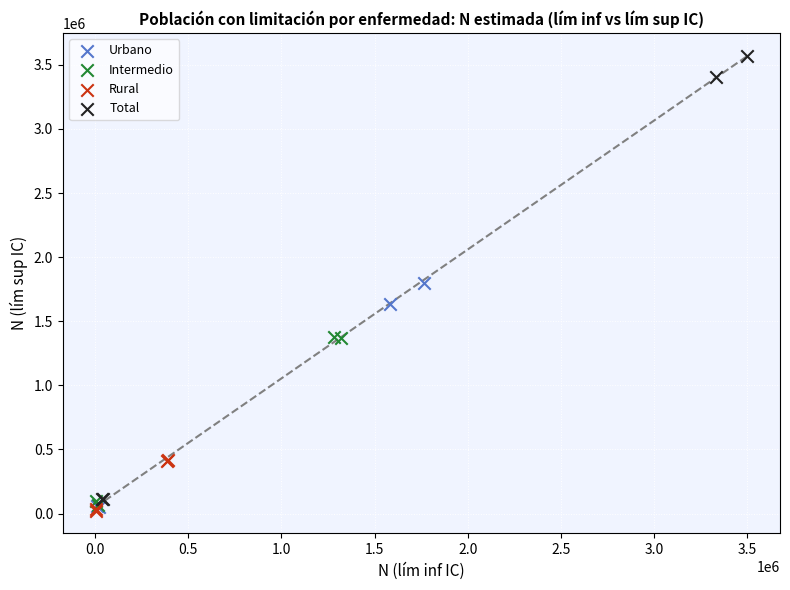

Which series has the largest Y range (max minus min)?

Total